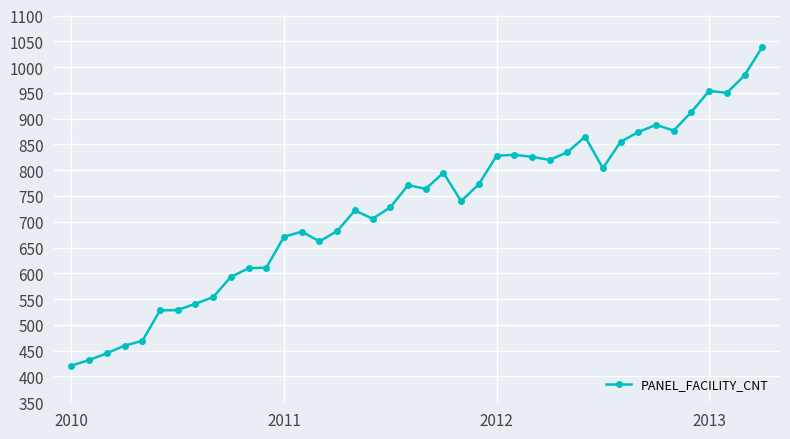

What is the value of the 16th point from the left?

682